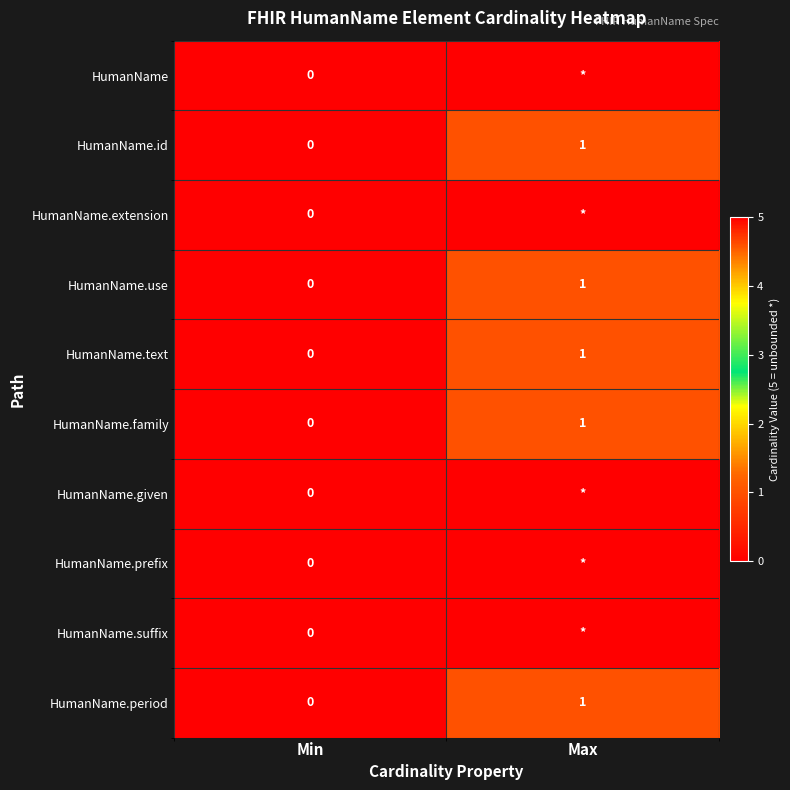

At which label is HumanName.family closest to 0?

Min